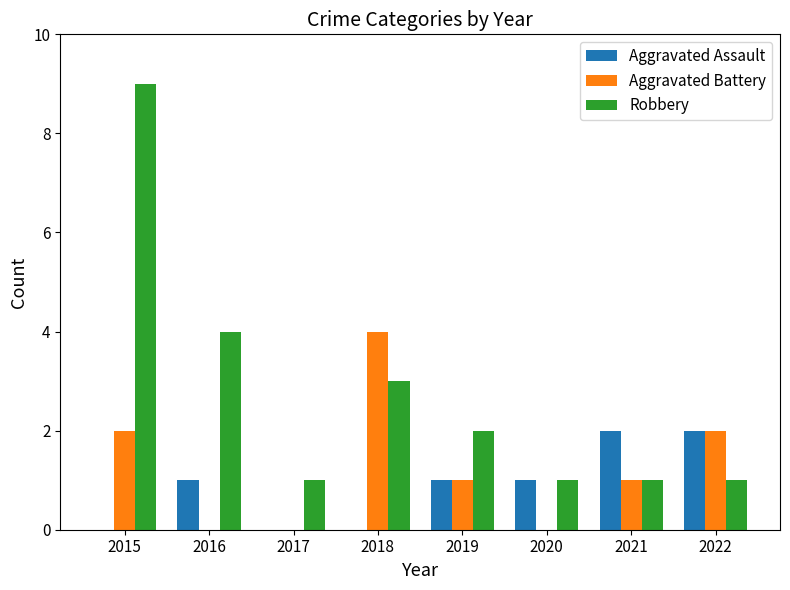

How many categories are shown in the chart?

8